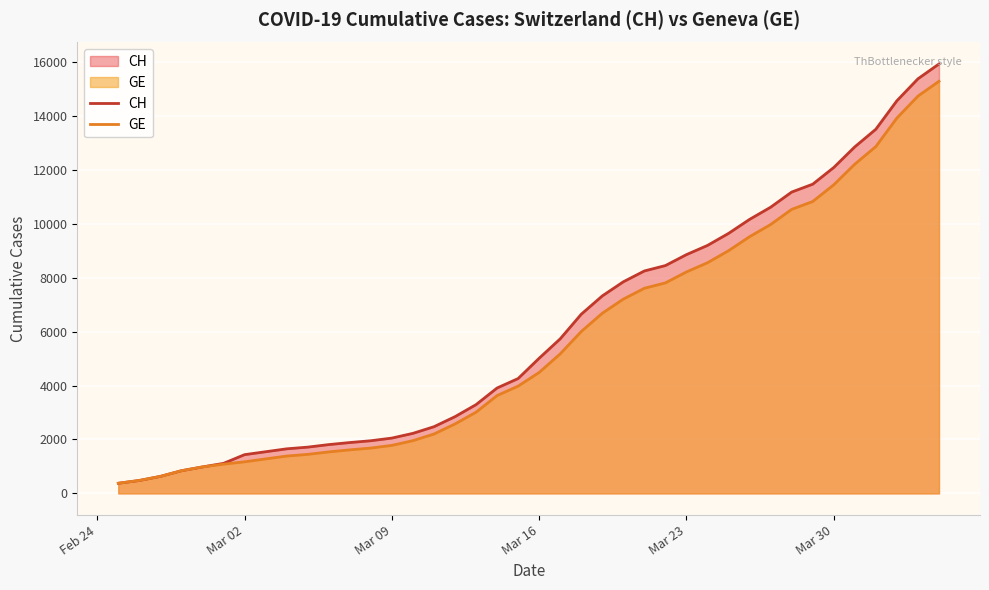

What is the minimum value shown in the chart?

375